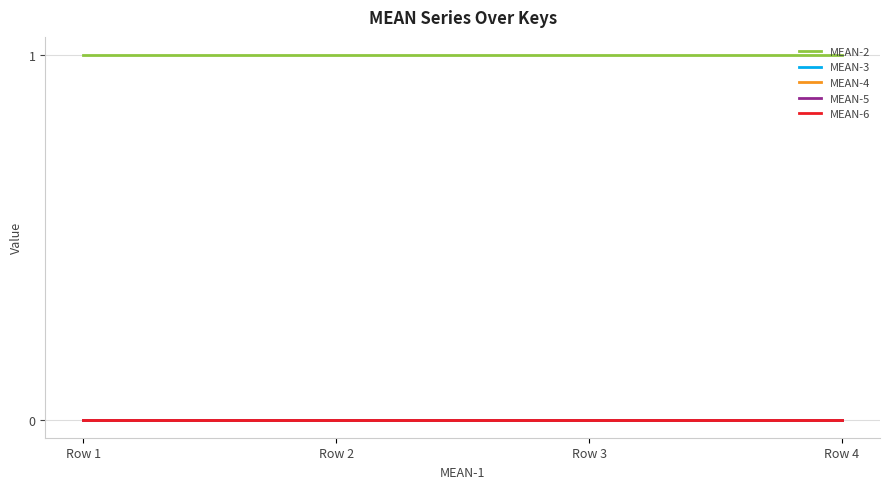

How many lines are shown in the chart?

5